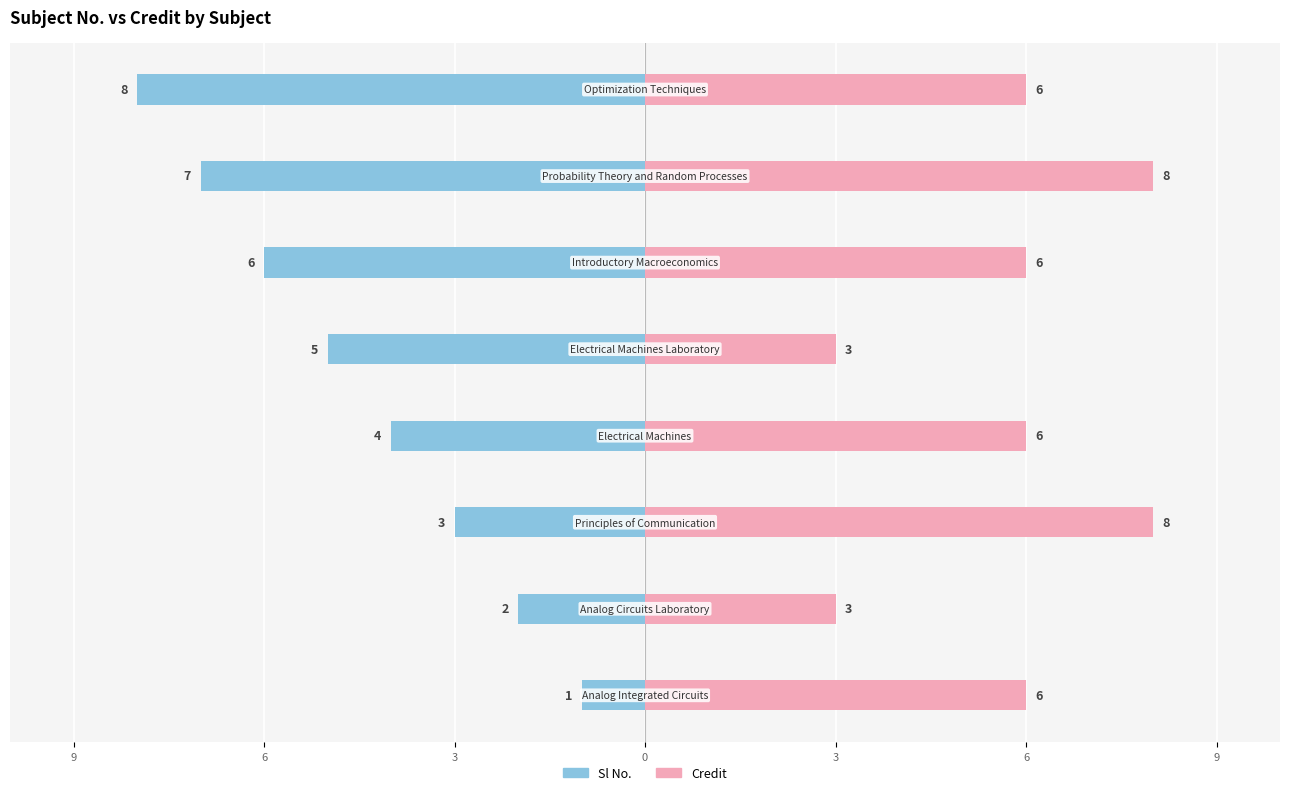

The value of Credit at 7 is 2. True or false?

False